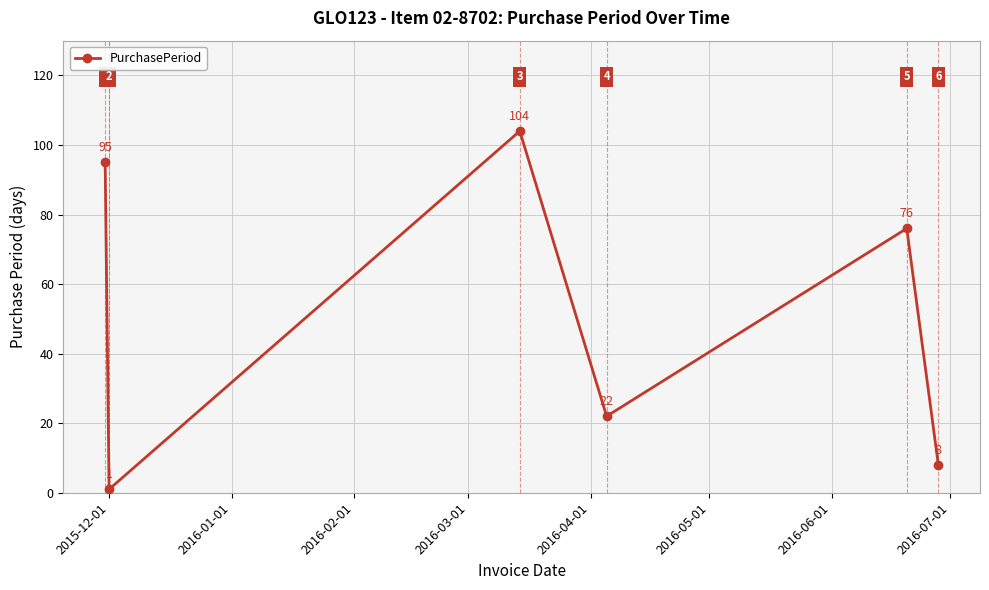

What is the value of the 5th point from the left?

76